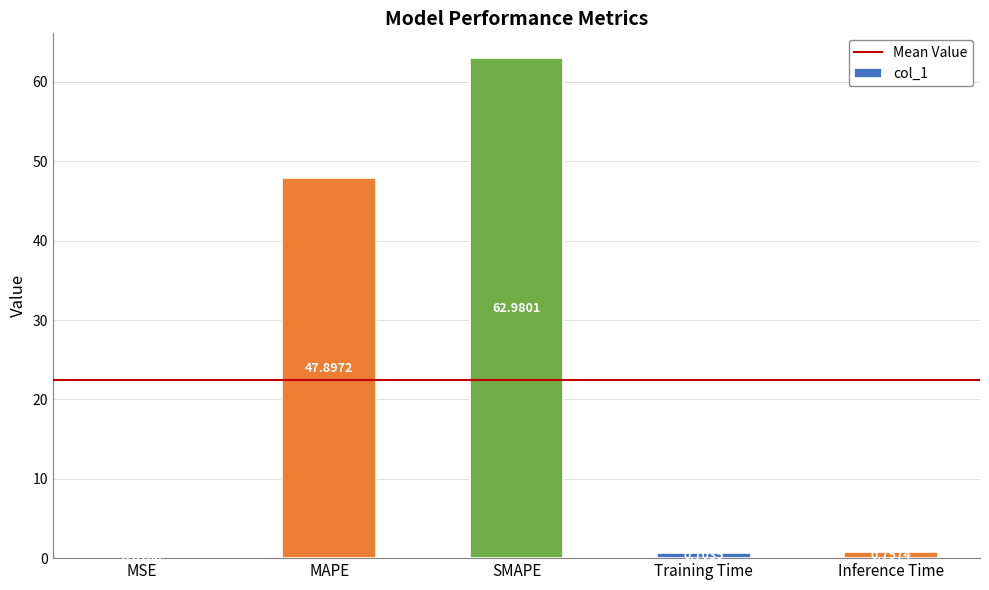

The value at SMAPE is 63.0. True or false?

True